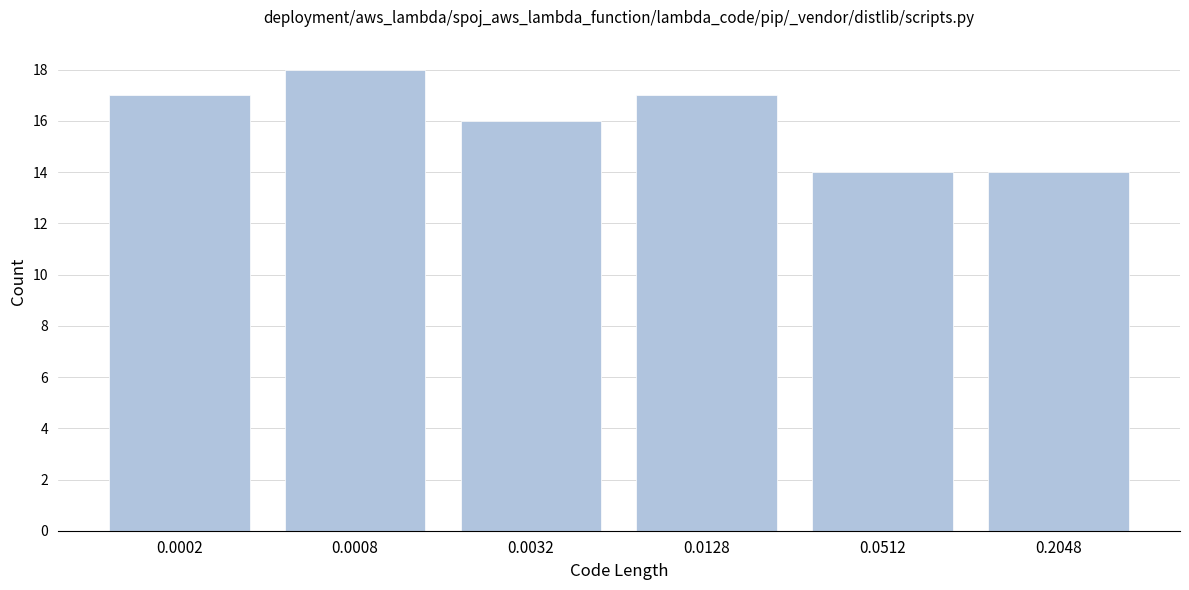

Reading right to left, extract all data points from this chart.

14	14	17	16	18	17